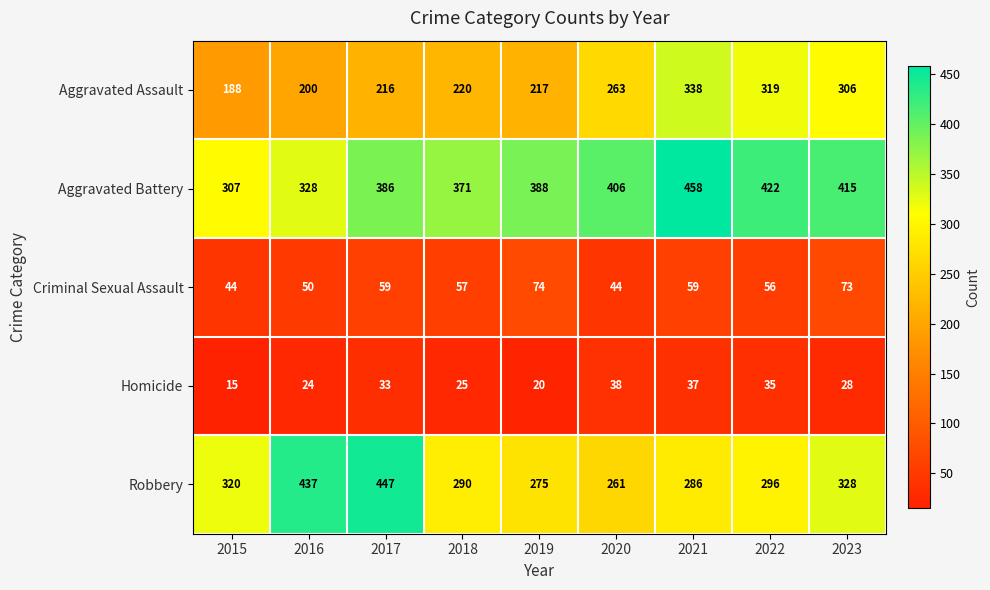

How many distinct data groups are displayed?

5